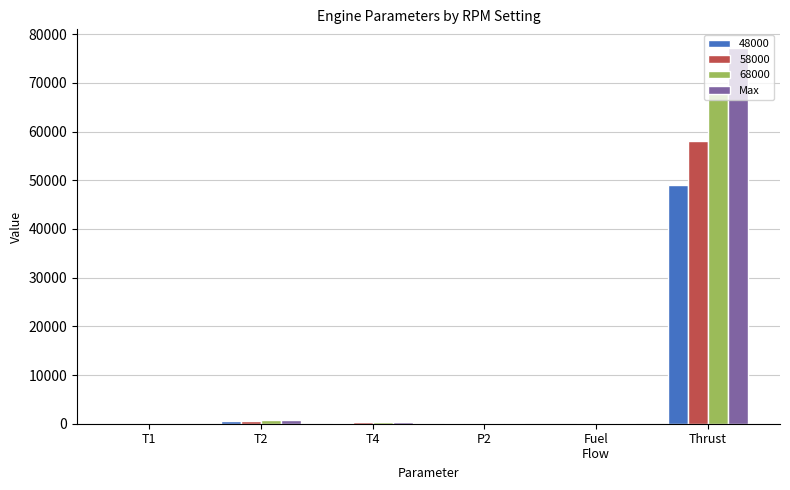

True or false: Max has a value of 77140.9 at Thrust.

True